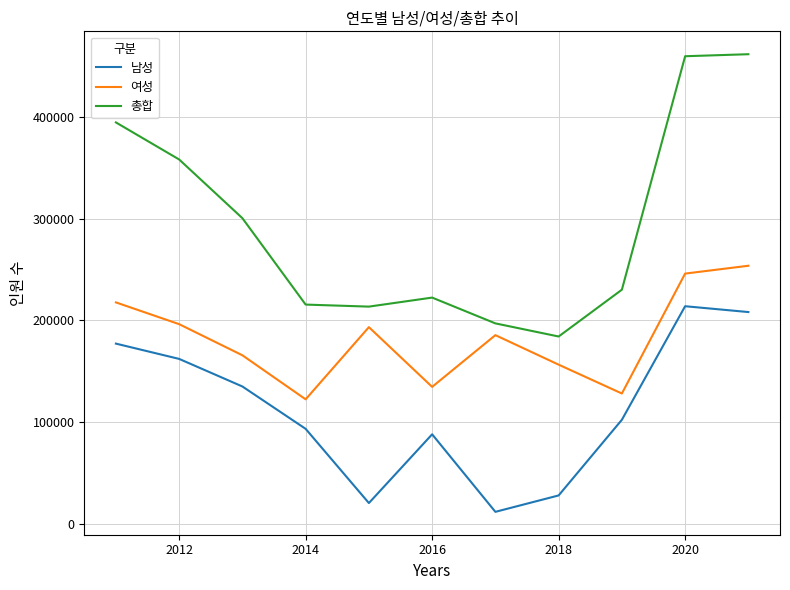

What is the smallest value displayed?

11553